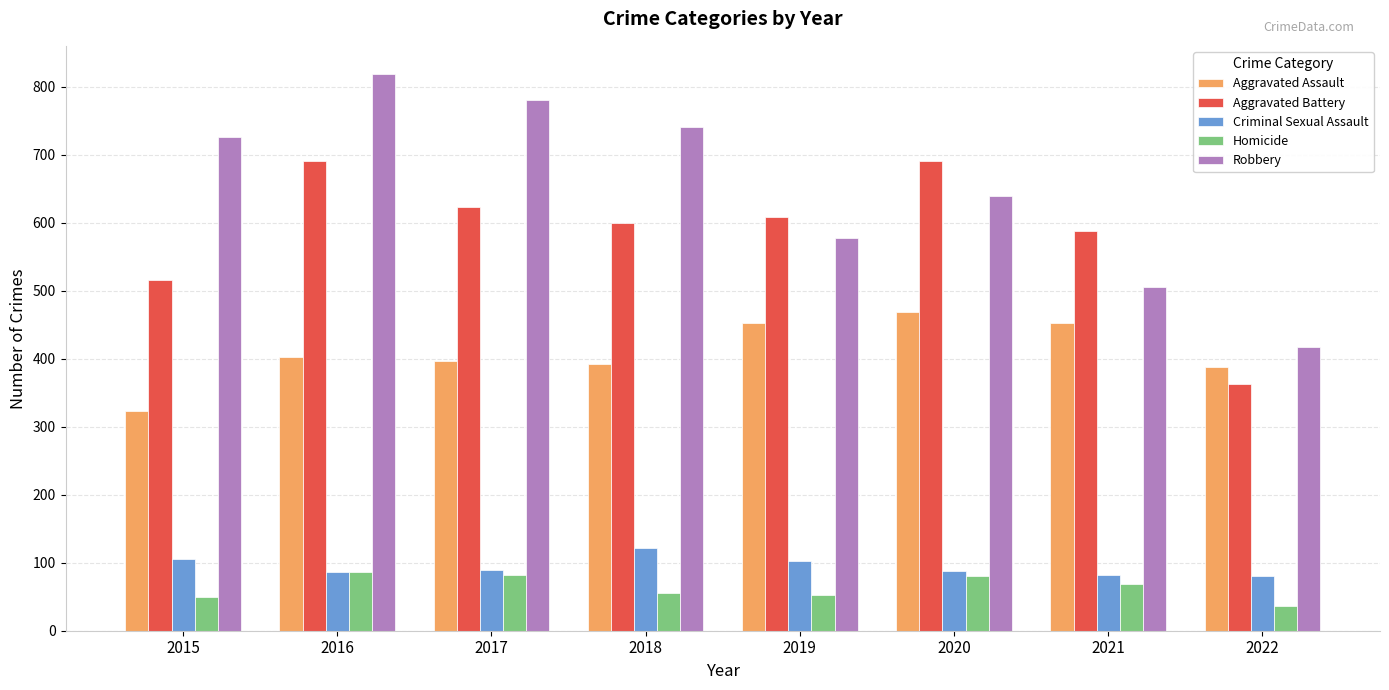

True or false: Aggravated Battery has a value of 600 at 2018.

True